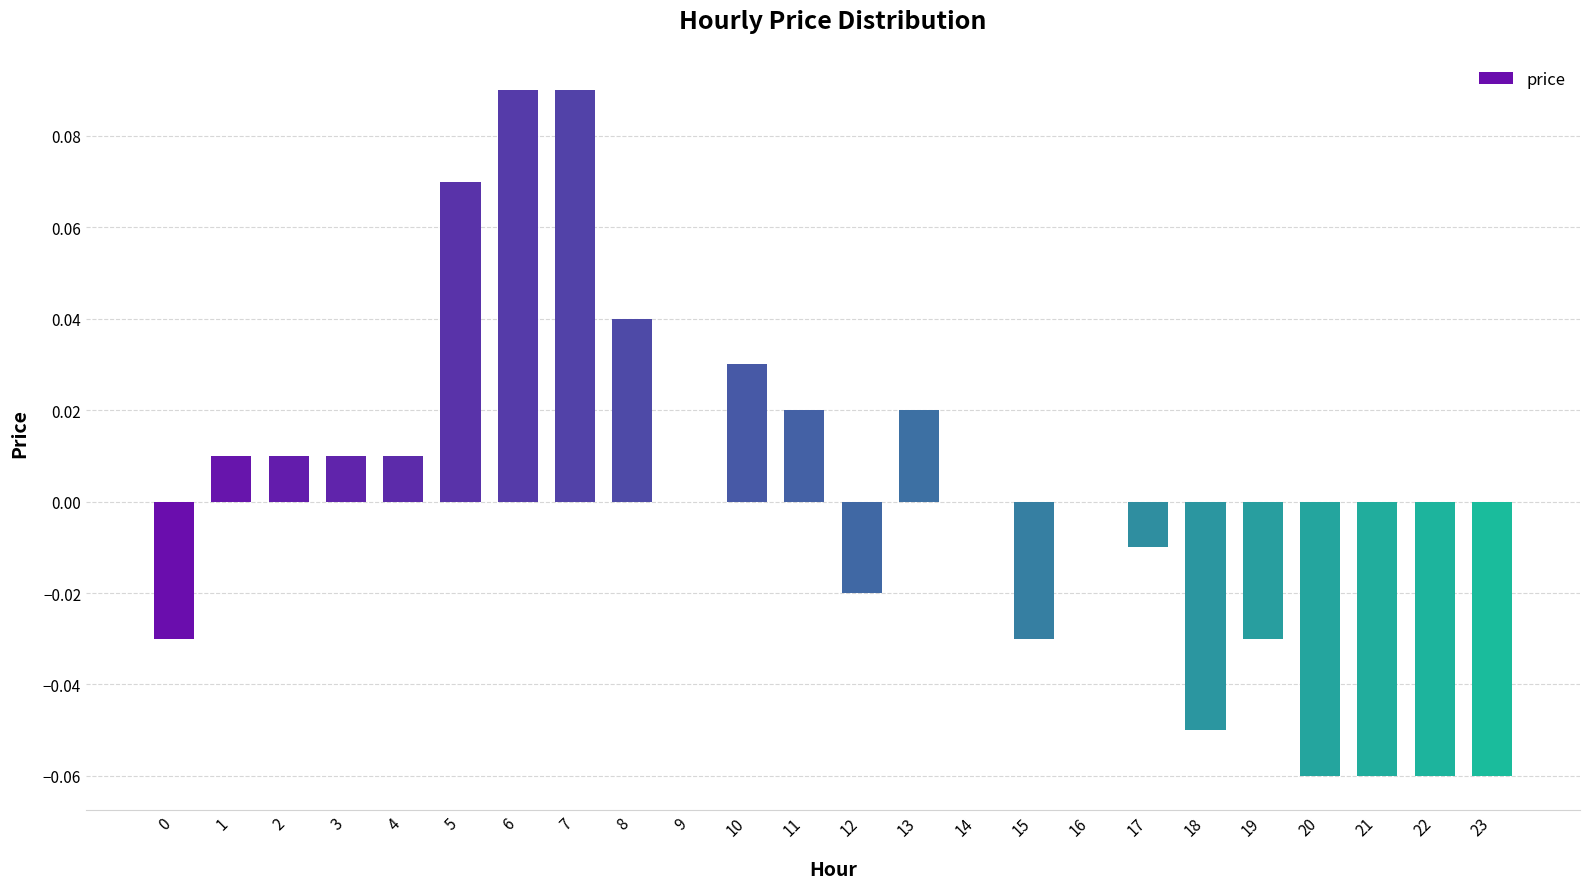

Which has a higher value, 17 or 23?

17